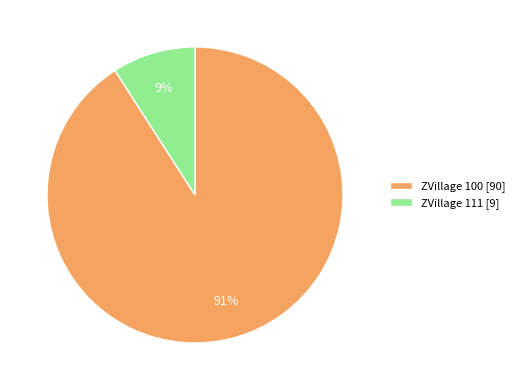

Combined, do ZVillage 100 [90] and ZVillage 111 [9] account for over 50%?

Yes